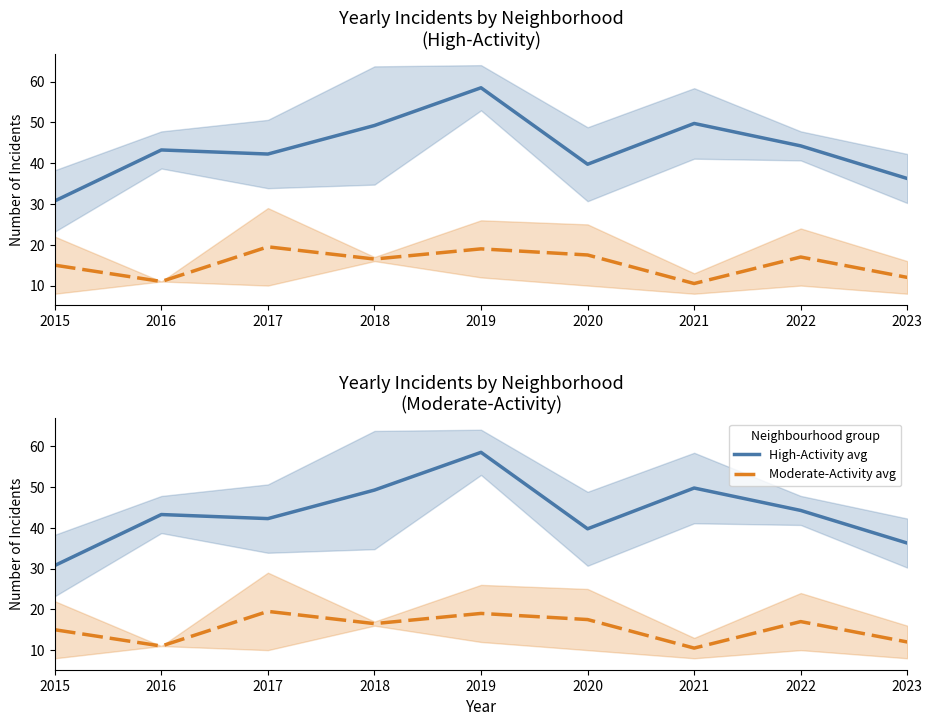

True or false: Austin / Englewood / Garfield / Grand Crossing and Chatham / Auburn Gresham cross at least once.

False